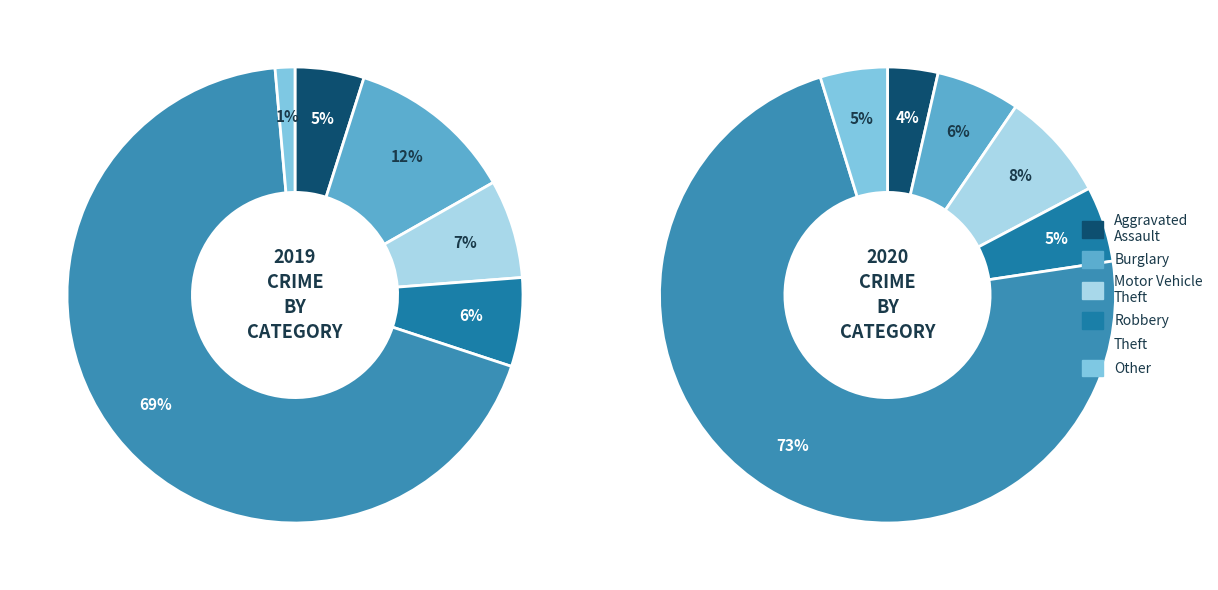

Combined, what portion of the pie is Motor Vehicle Theft and Burglary?

18.9%